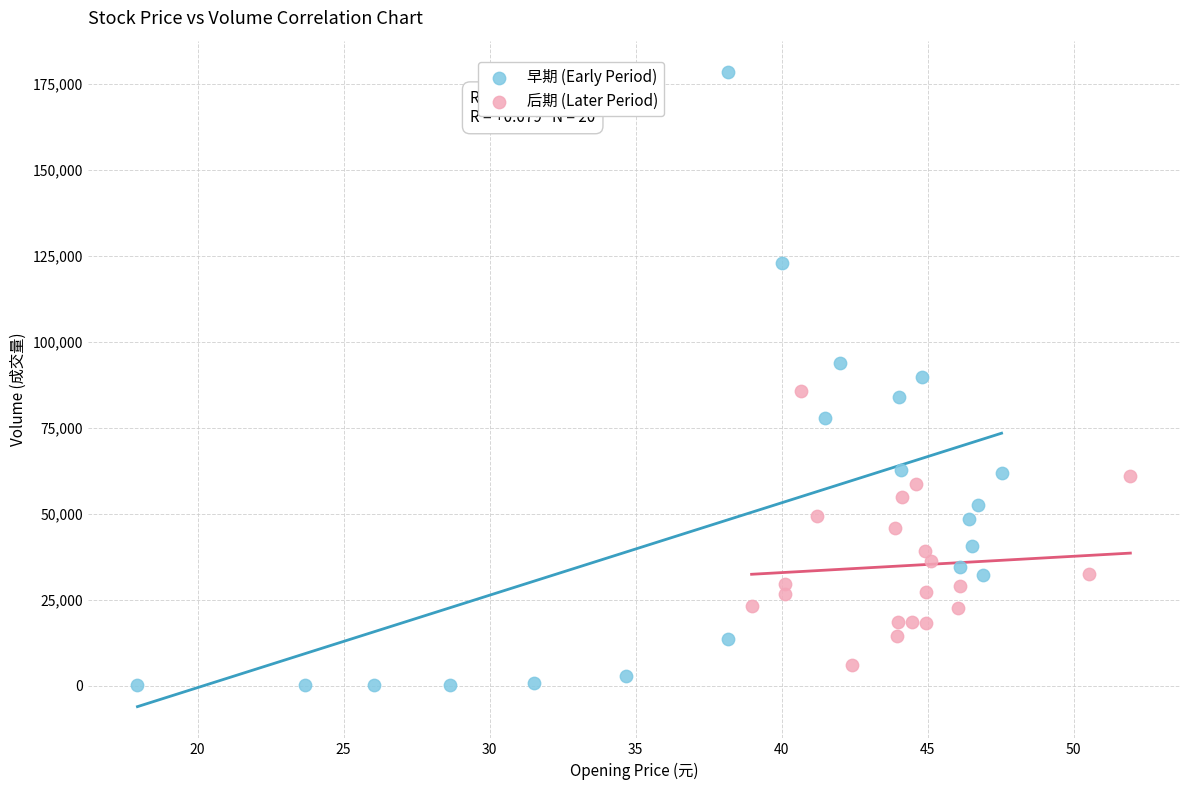

Which series contains the lowest Y value?

早期 (Early Period)